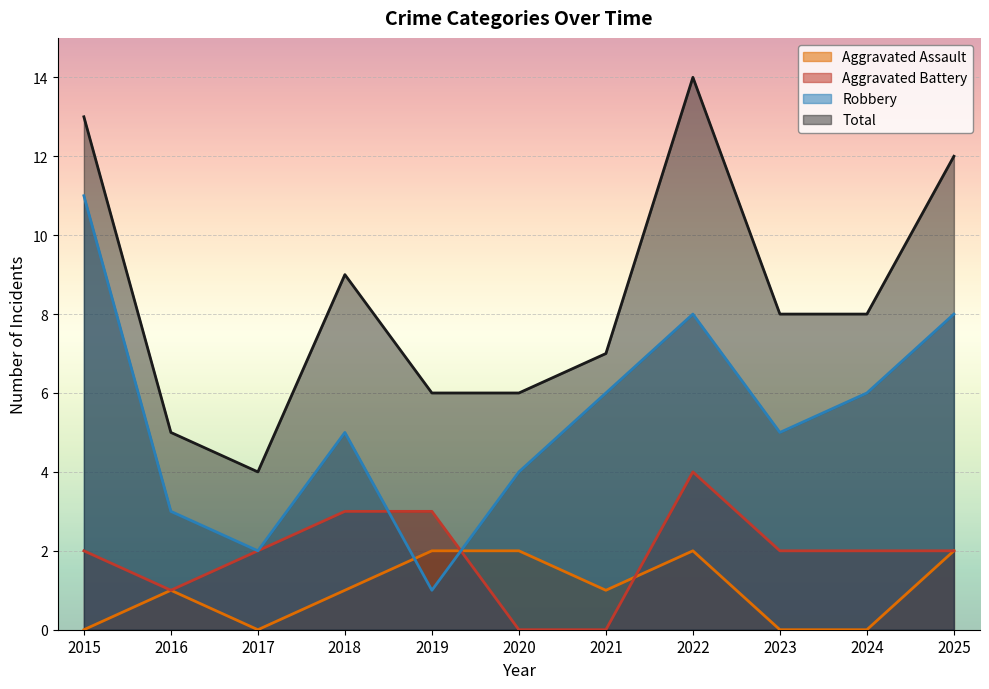

Count the number of data series in this chart.

4